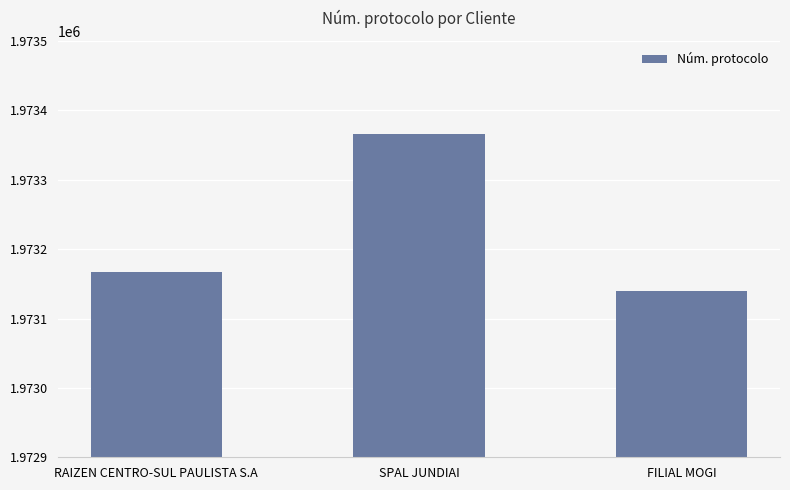

List the labels in order of value, largest first.

SPAL JUNDIAI, RAIZEN CENTRO-SUL PAULISTA S.A, FILIAL MOGI